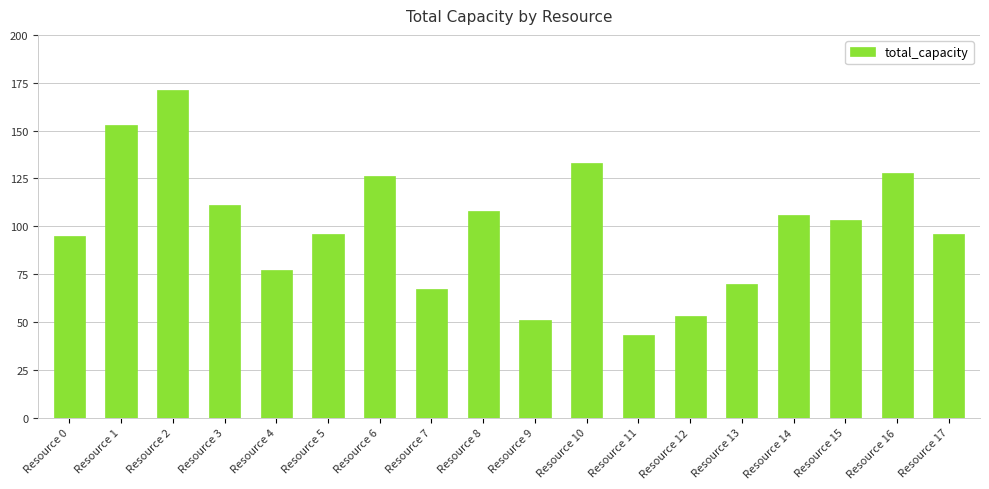

What is the value of the 15th bar from the left?

106